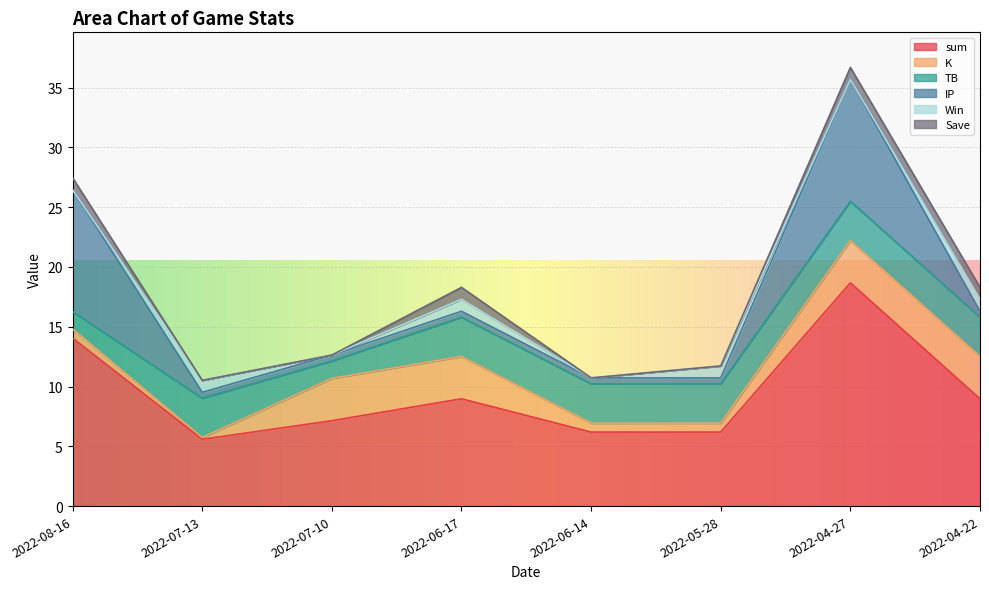

Count the number of data series in this chart.

6